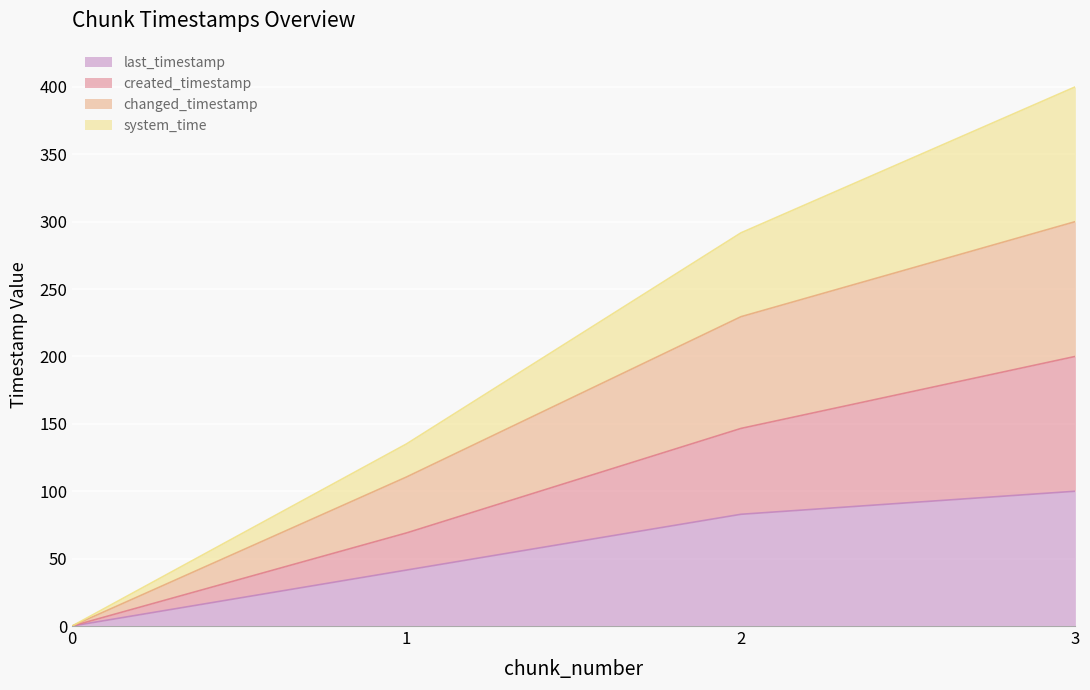

What is the maximum value for last_timestamp?

100.0